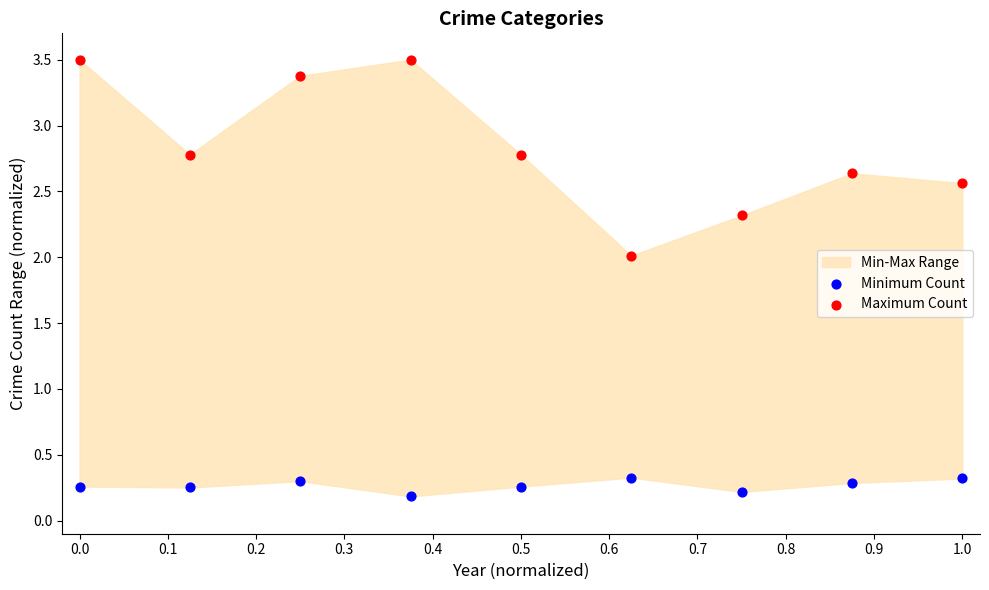

Across all data points, what is the range of X values (max minus min)?

1.0